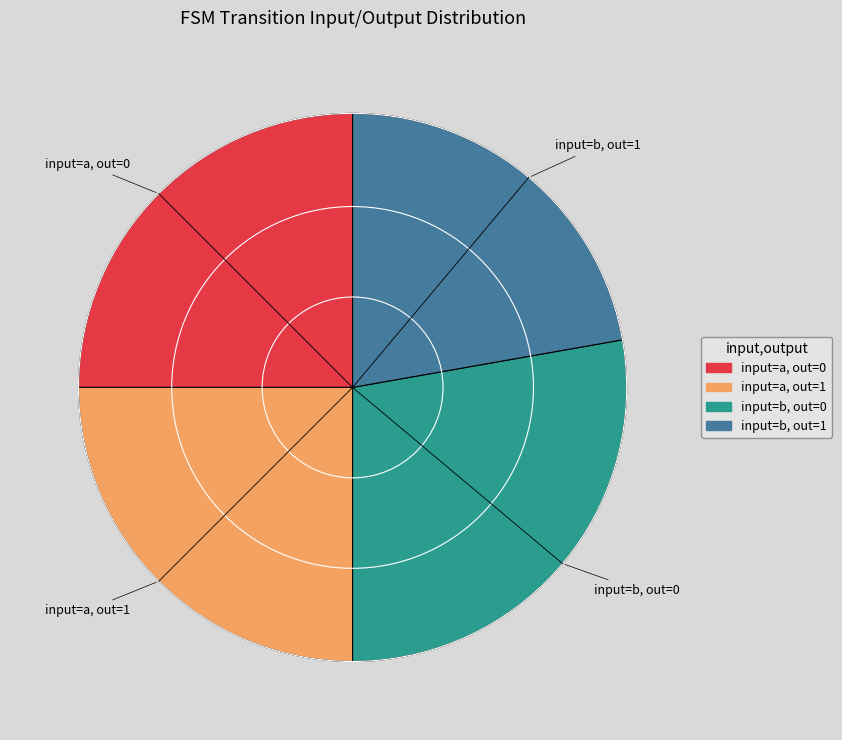

Does any single category account for the majority?

No